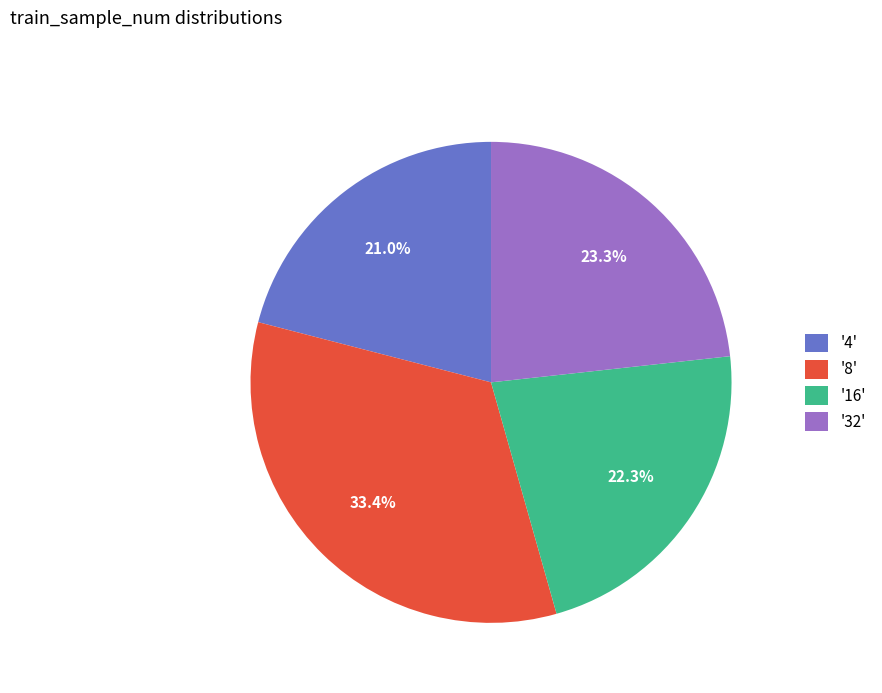

Which category has the biggest portion of the pie?

'8'